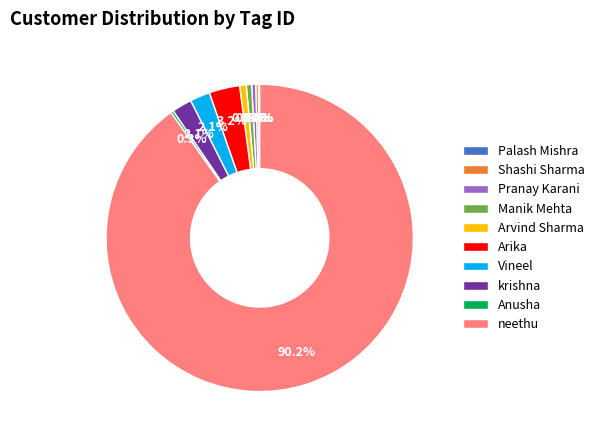

Which slice is the largest?

neethu